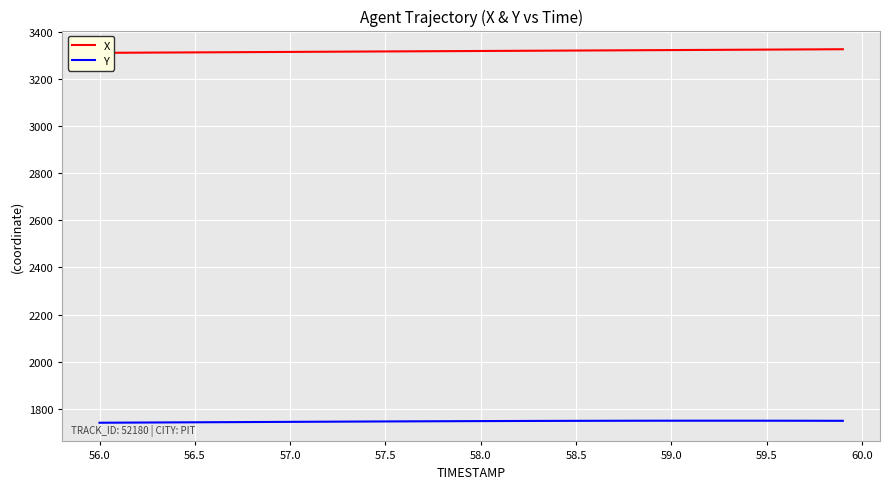

Reading left to right, what are all the values shown in this chart?

X: 3310.3	3310.7	3311.1	3311.5	3311.9	3312.3	3312.7	3313.1	3313.5	3313.9	3314.3	3314.7	3315.1	3315.5	3315.9	3316.3	3316.7	3317.1	3317.5	3317.9	3318.3	3318.6	3319.0	3319.4	3319.8	3320.2	3320.6	3320.9	3321.3	3321.7	3322.1	3322.5	3322.9	3323.3	3323.7	3324.1	3324.5	3324.9	3325.3	3325.7
Y: 1740.7	1741.1	1741.4	1741.8	1742.2	1742.6	1743.0	1743.3	1743.7	1744.1	1744.4	1744.8	1745.2	1745.5	1745.9	1746.2	1746.5	1746.8	1747.1	1747.4	1747.7	1747.9	1748.2	1748.4	1748.6	1748.8	1748.9	1749.0	1749.2	1749.2	1749.3	1749.3	1749.4	1749.4	1749.3	1749.3	1749.2	1749.1	1749.0	1748.8